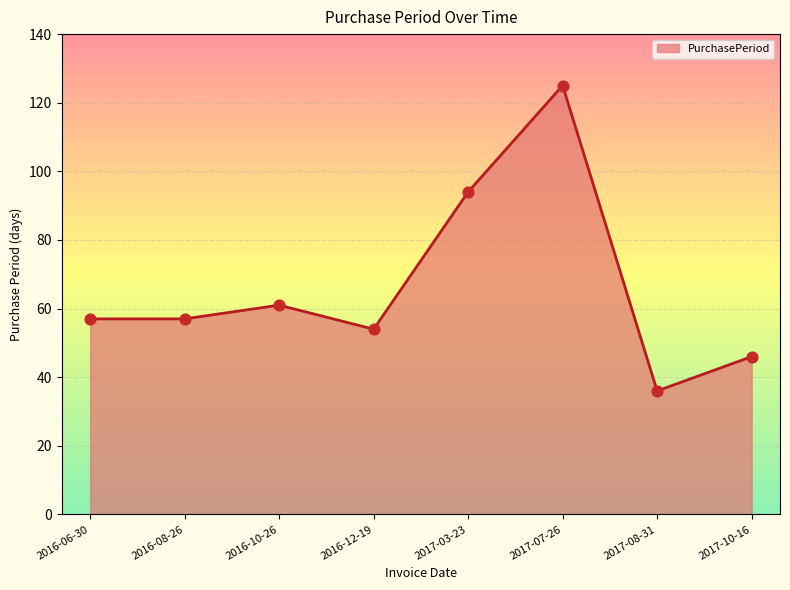

What is the change in value from 2017-08-31 to 2017-10-16?

+10